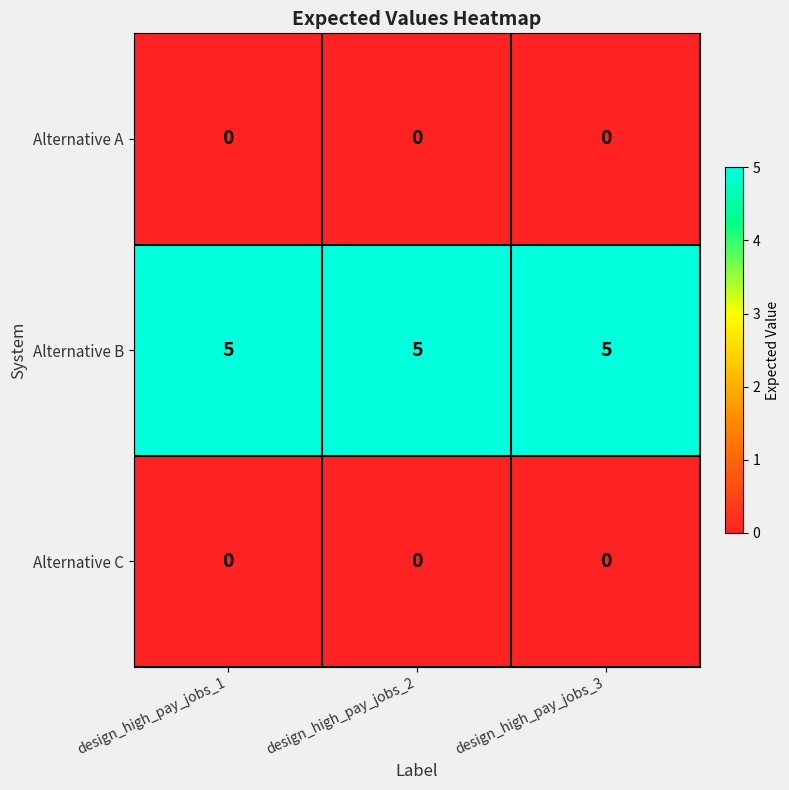

What is the difference between the highest and lowest values at design_high_pay_jobs_3?

5